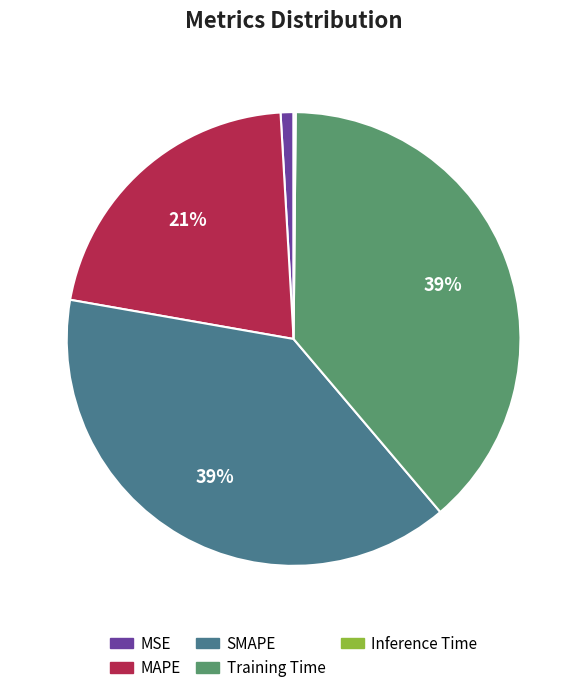

Between MSE and MAPE, which is larger?

MAPE